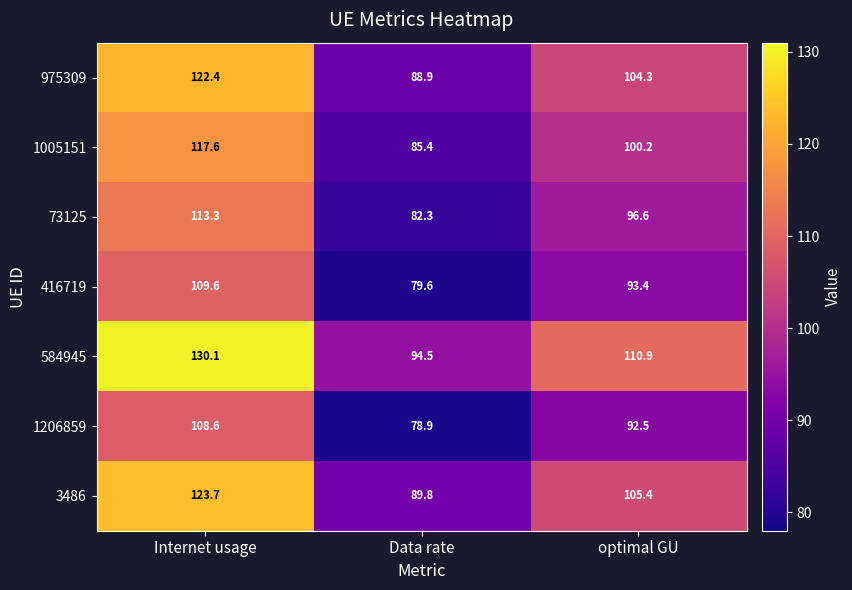

At which label is 1005151 closest to 101?

optimal GU